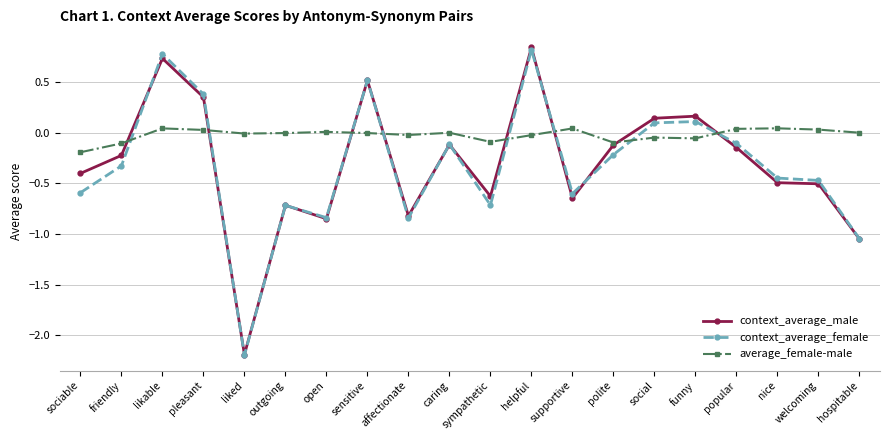

What is the total value across all series at friendly?

-0.7